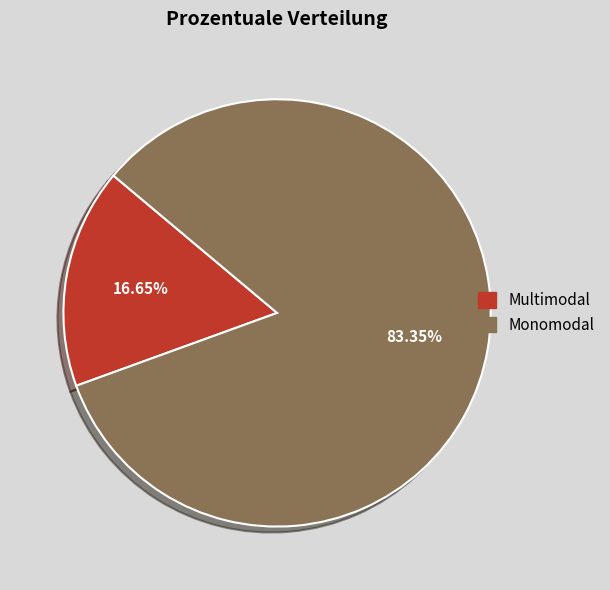

Which category has the smallest portion of the pie?

Multimodal